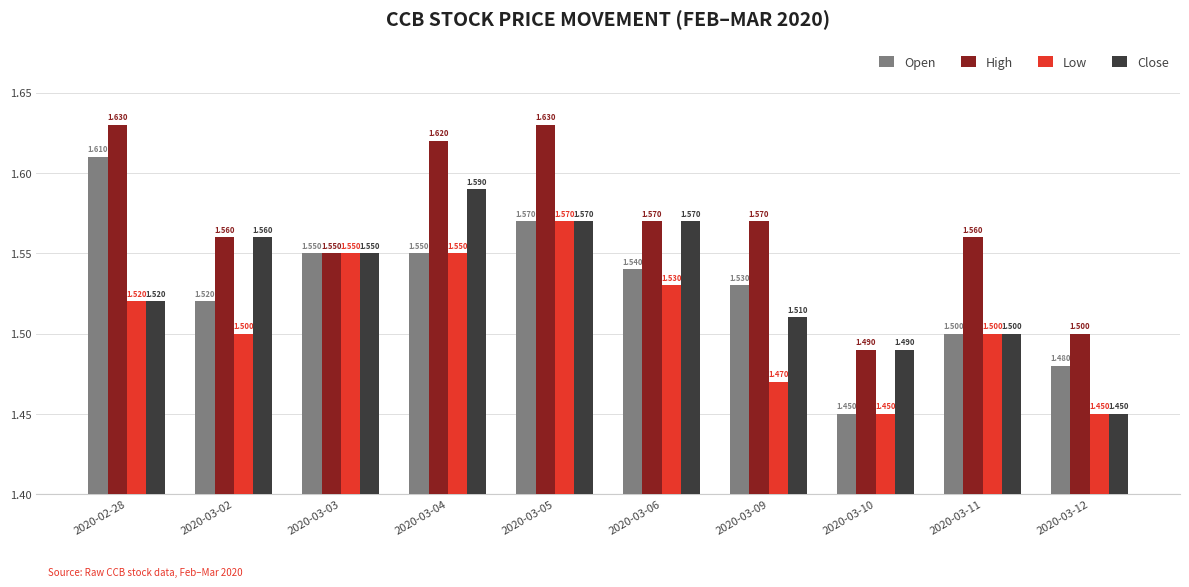

Which category has the highest value in the Open series?

2020-02-28